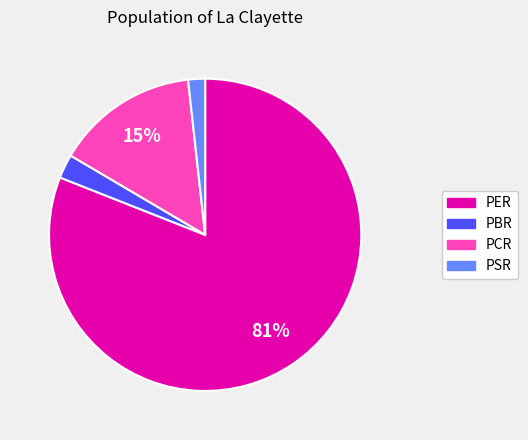

Between PCR and PBR, which is larger?

PCR